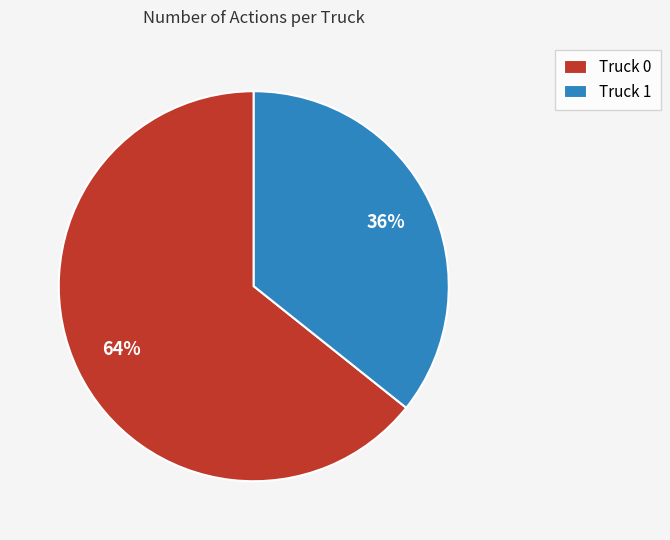

What percentage is the Truck 1 slice, to the nearest percent?

36%